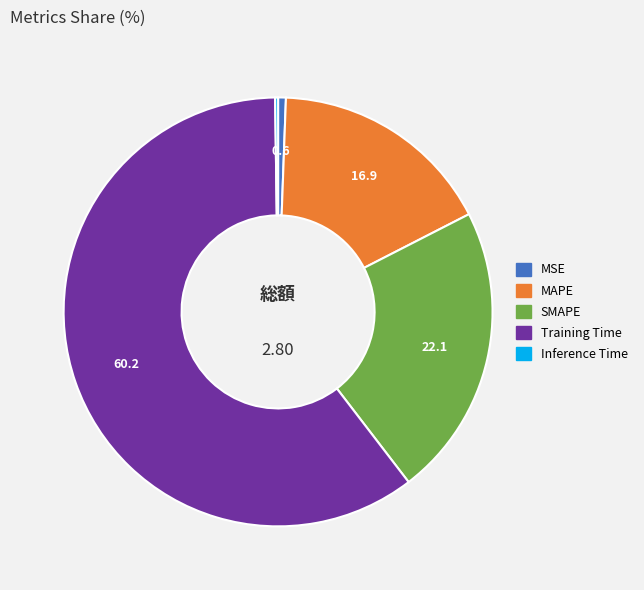

Does MAPE represent more than half of the total?

No